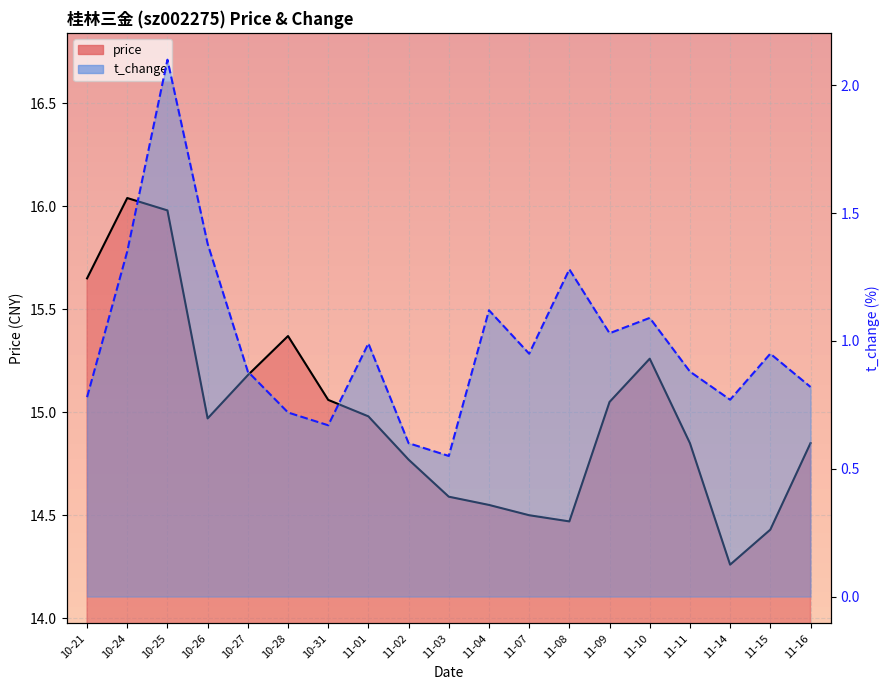

Reading left to right, transcribe all the data shown in this chart.

price: 15.7	16.0	16.0	15.0	15.2	15.4	15.1	15.0	14.8	14.6	14.6	14.5	14.5	15.1	15.3	14.8	14.3	14.4	14.8
t_change: 0.8	1.4	2.1	1.4	0.9	0.7	0.7	1.0	0.6	0.6	1.1	0.9	1.3	1.0	1.1	0.9	0.8	0.9	0.8